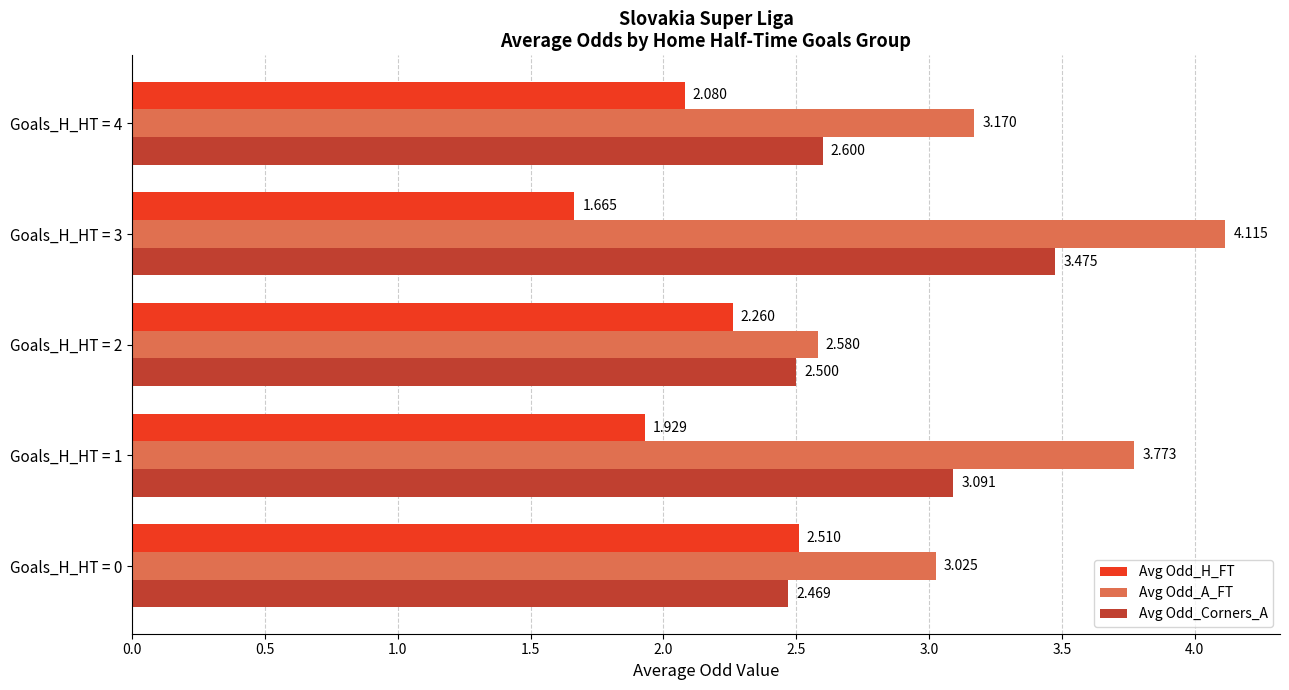

List the series in order of their peak value, lowest first.

Avg Odd_H_FT, Avg Odd_Corners_A, Avg Odd_A_FT